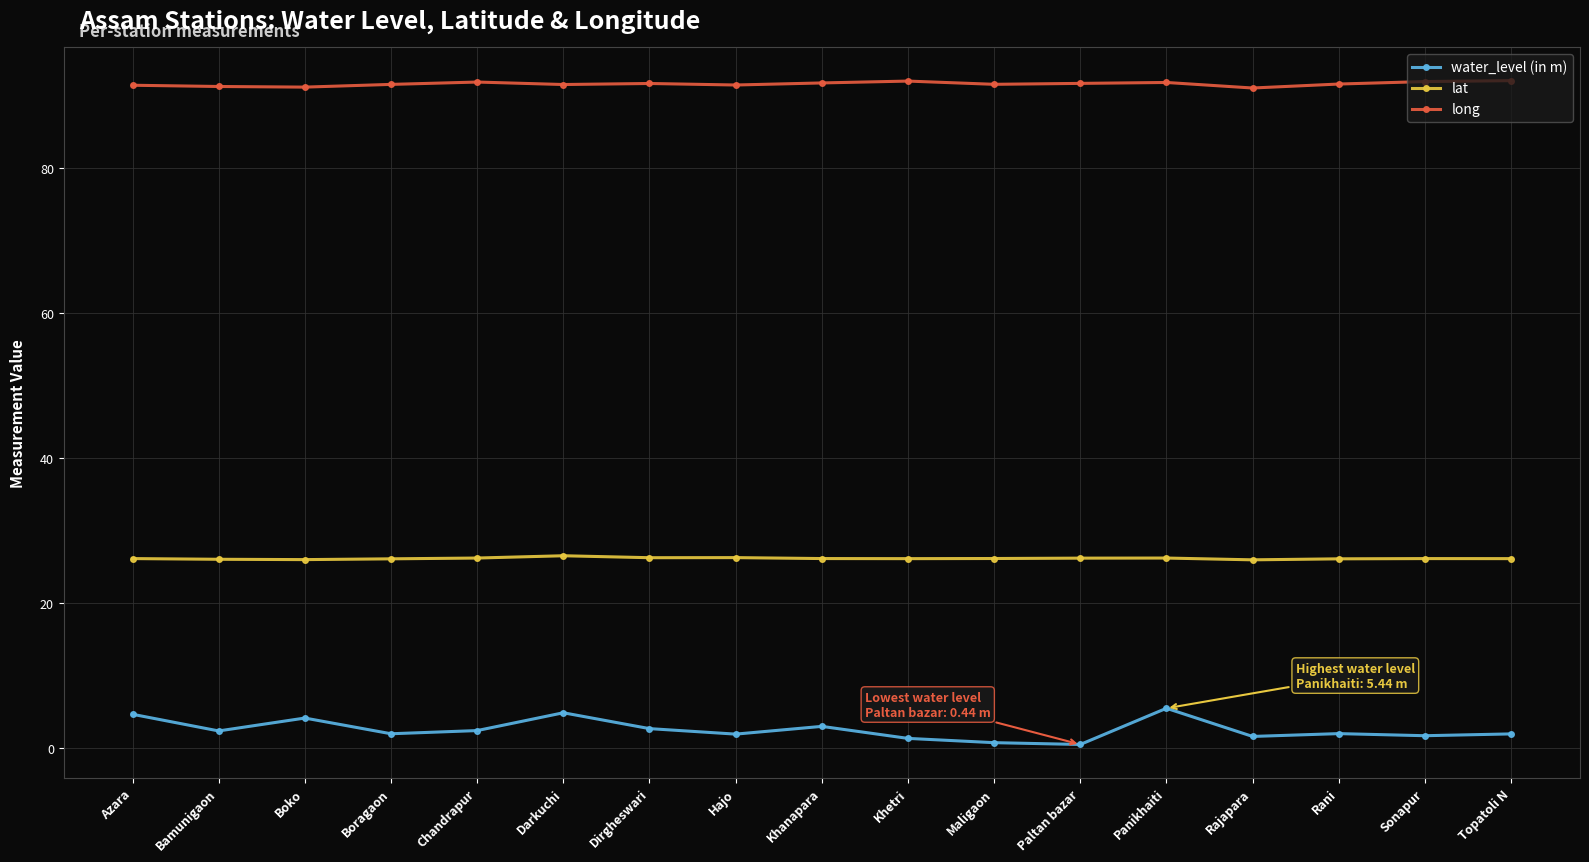

What is the value of the long point at the 4th from the left?

91.6